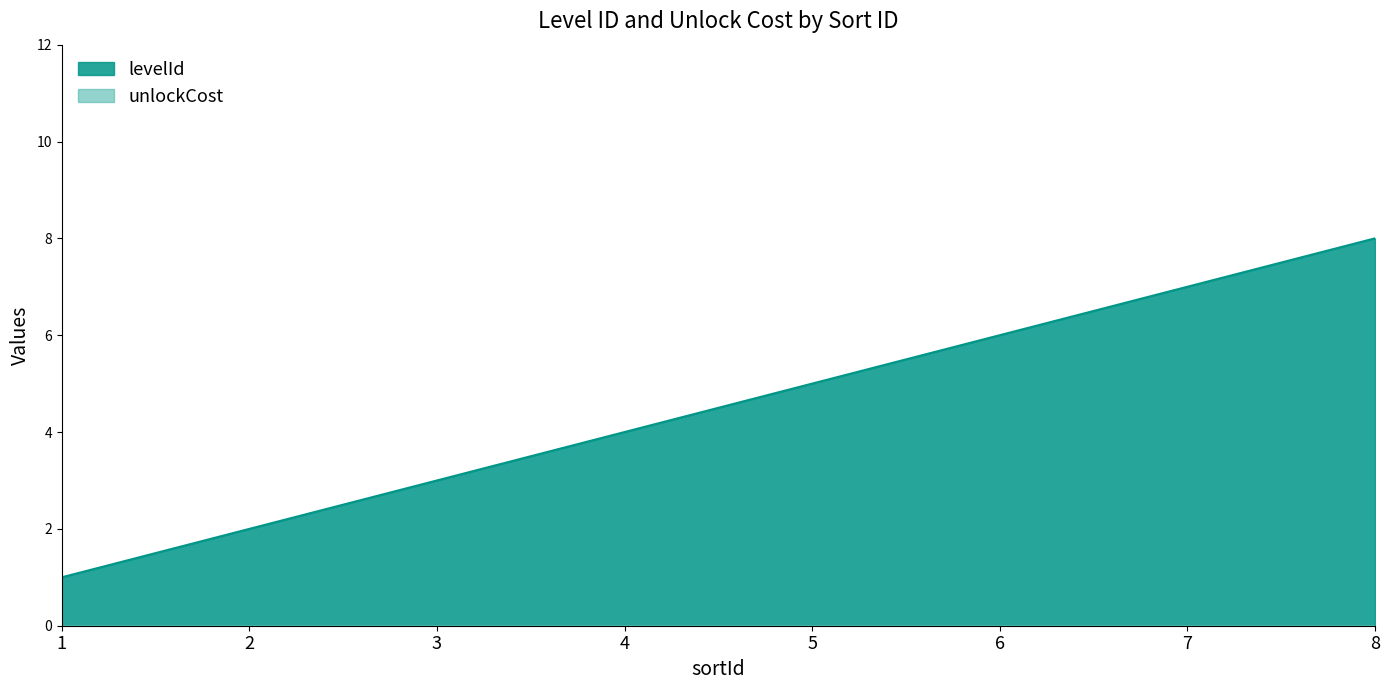

Where is the data nearest to the value 4?

4